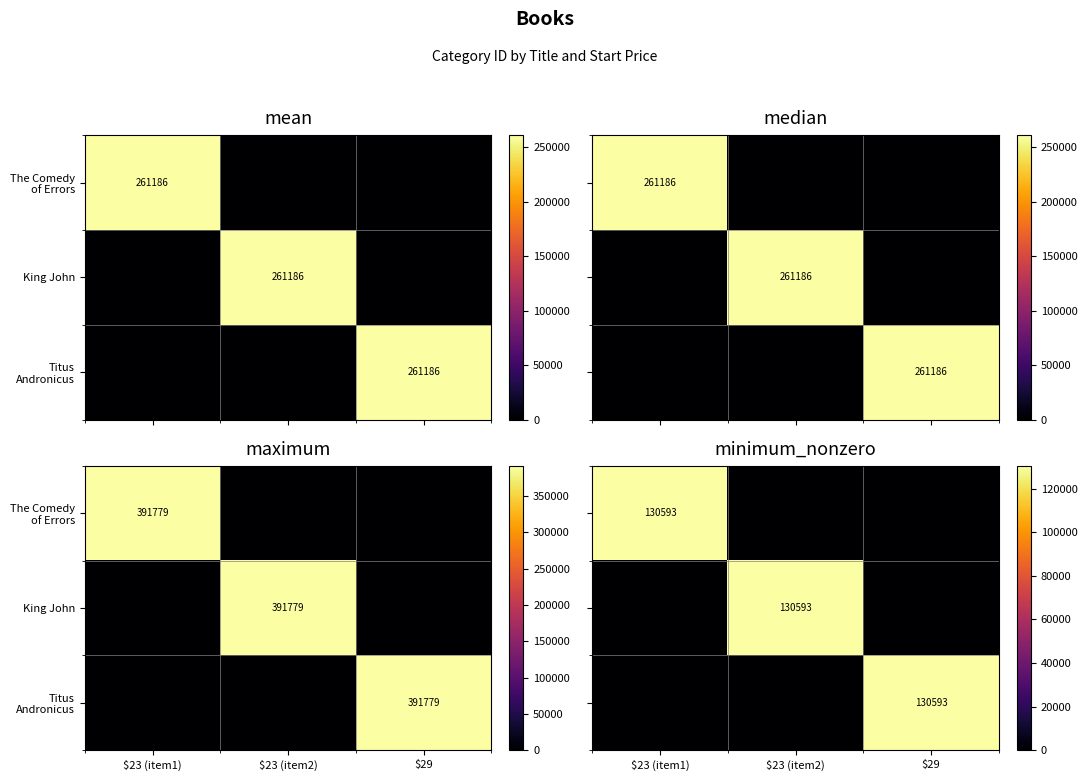

The value of Titus Andronicus at $23 (item1) is 0. True or false?

True